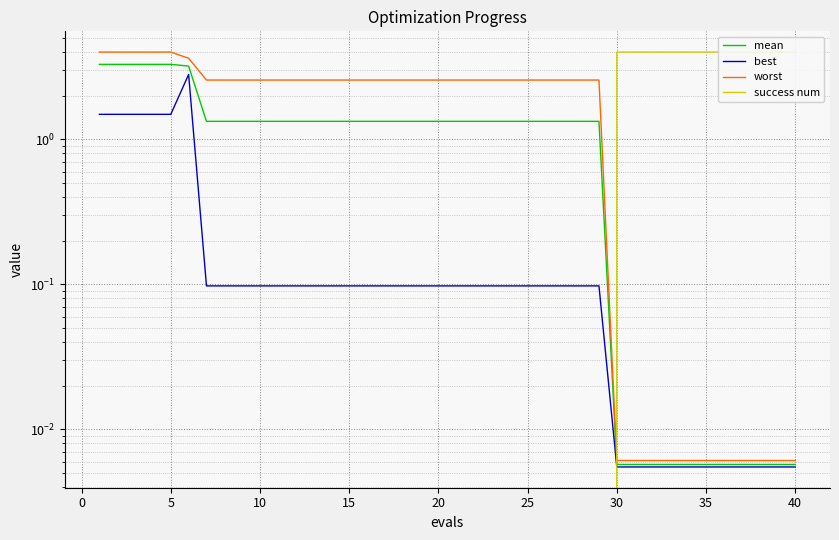

Which series ends up on top after the final intersection of worst and success num?

success num